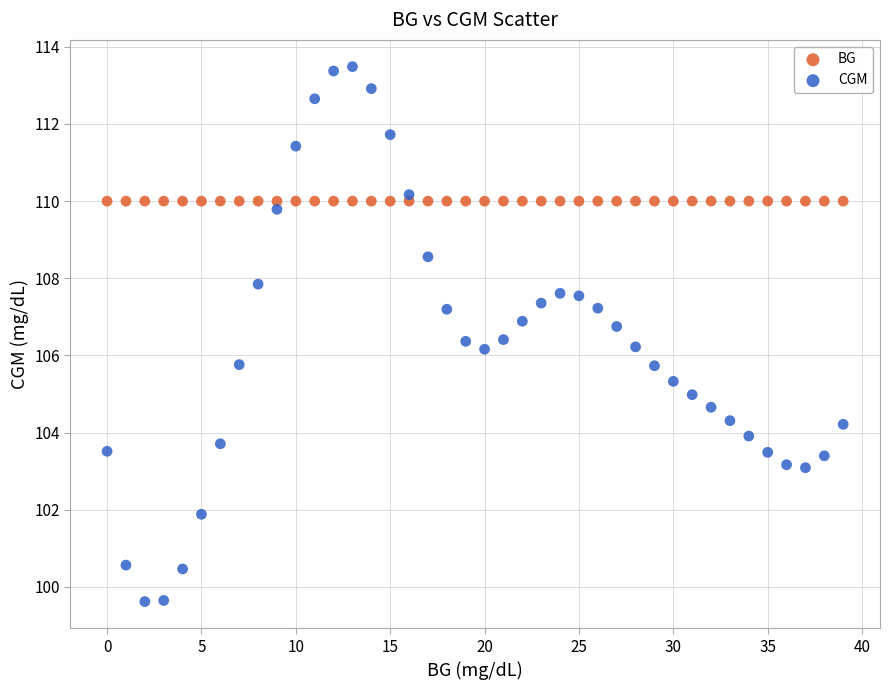

What are all the series names shown in the legend?

BG, CGM